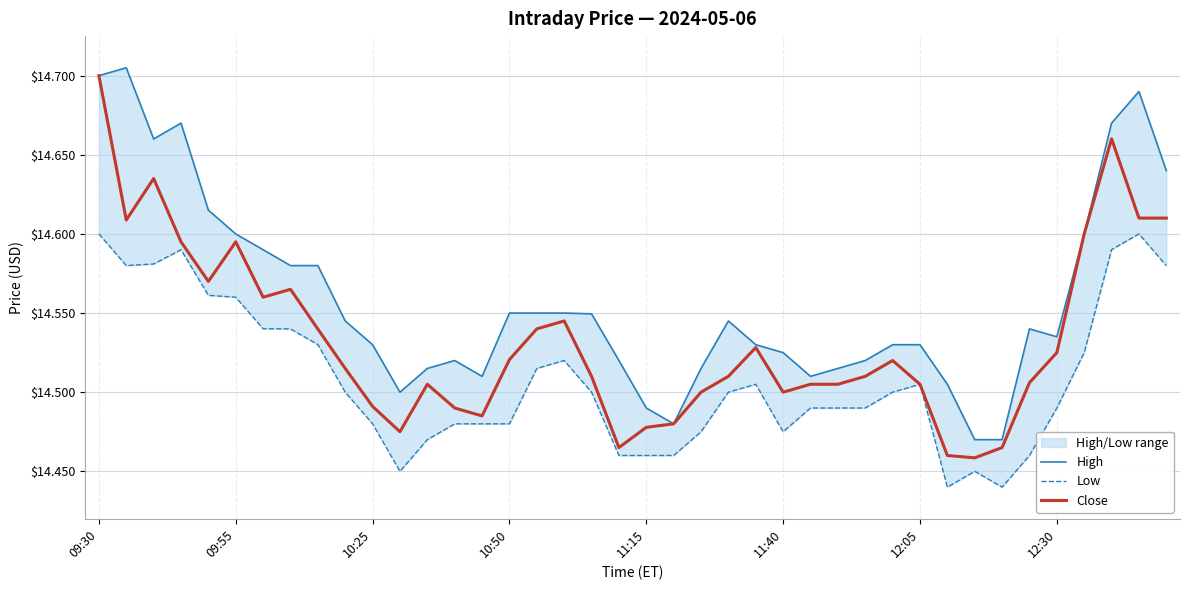

The value of Close at 10:50 is 20.1. True or false?

False